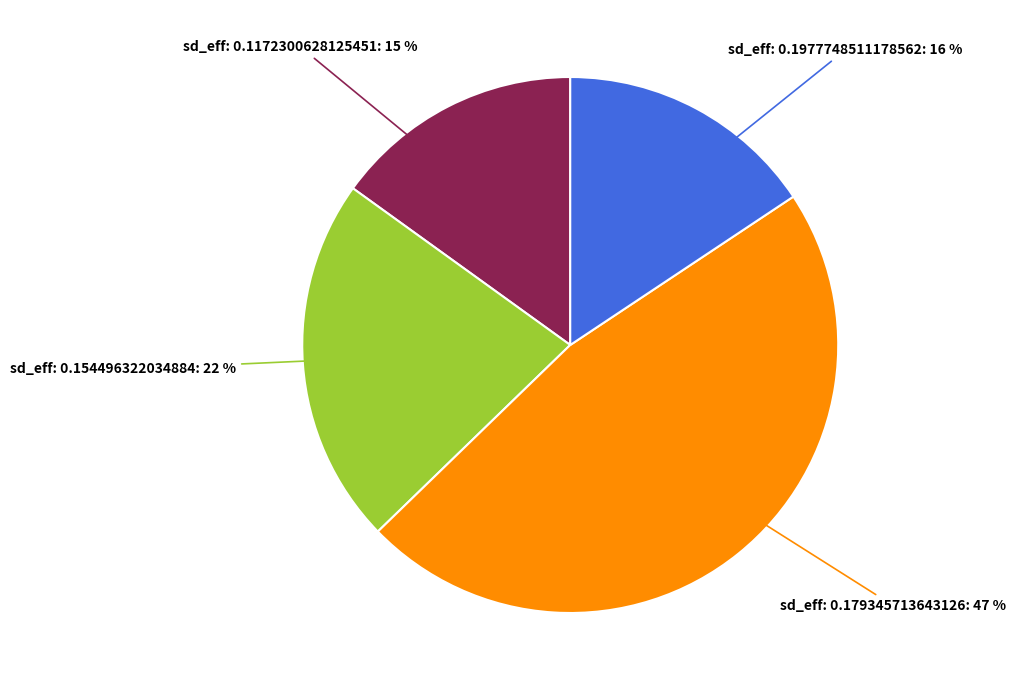

To the nearest percent, what is the average slice percentage?

25%